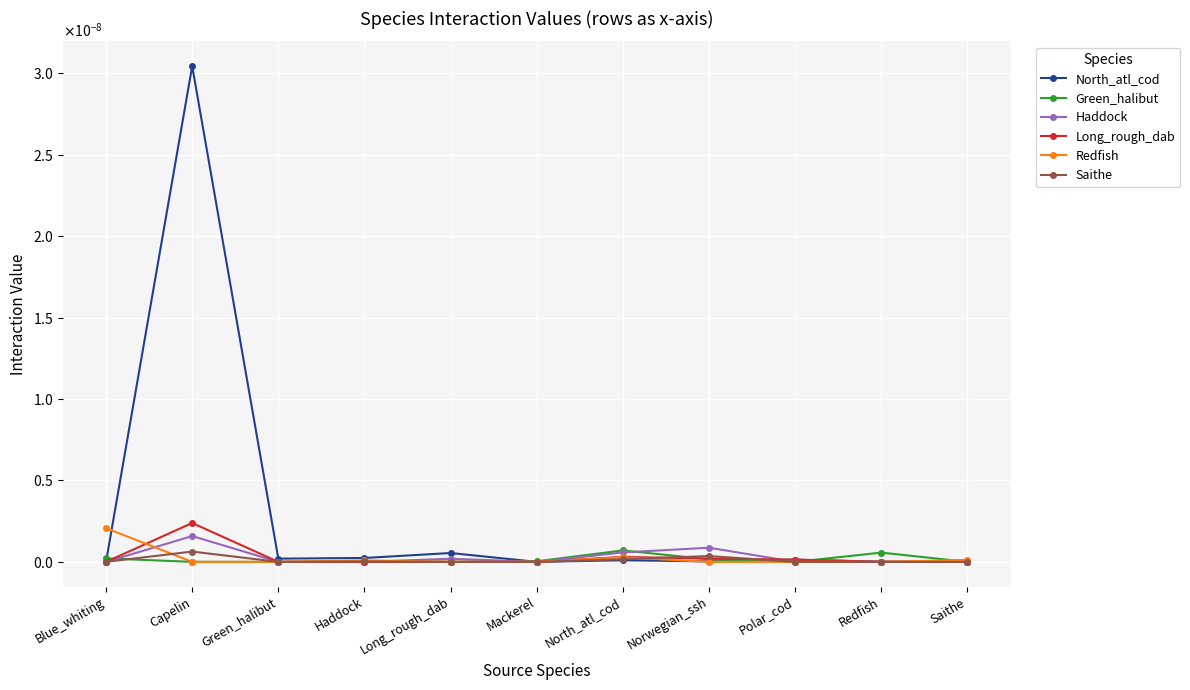

What are all the series names shown in the legend?

North_atl_cod, Green_halibut, Haddock, Long_rough_dab, Redfish, Saithe